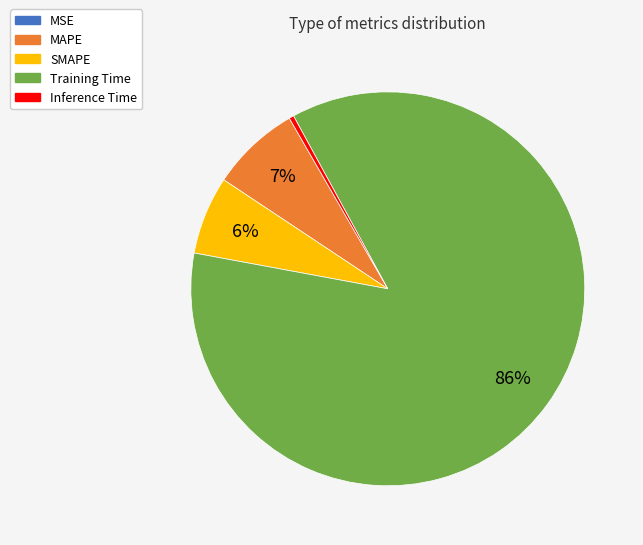

To the nearest percent, what is the average slice percentage?

20%